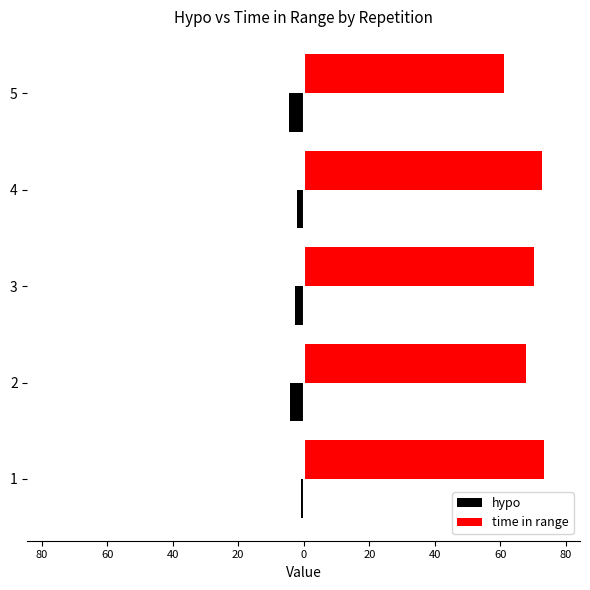

What are all the series names shown in the legend?

hypo, time in range